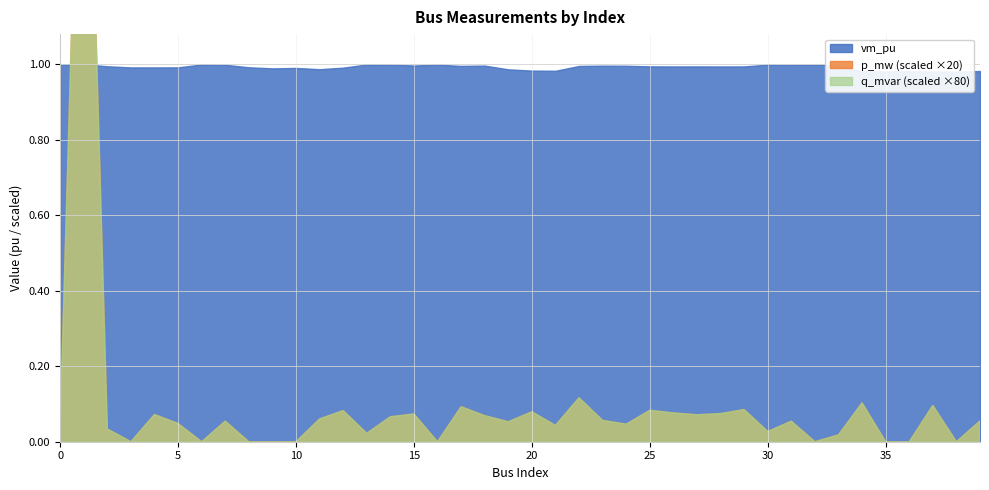

Does the chart have visible grid lines?

Yes